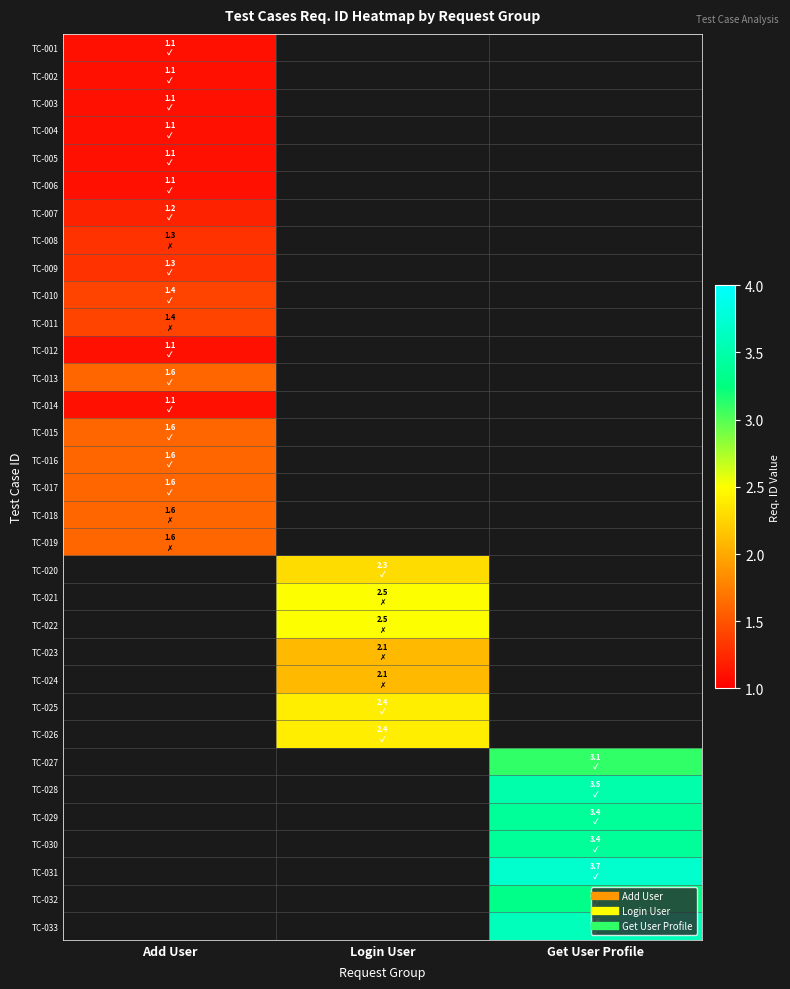

List the labels in order of TC-019 value, smallest first.

Add User, Login User, Get User Profile